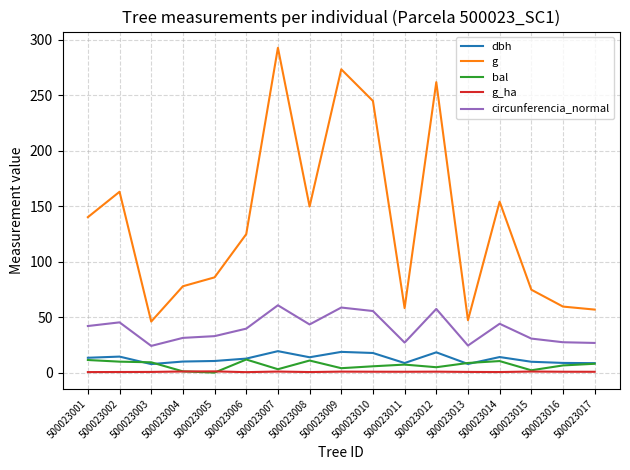

The value of g at 500023006 is 193.3. True or false?

False